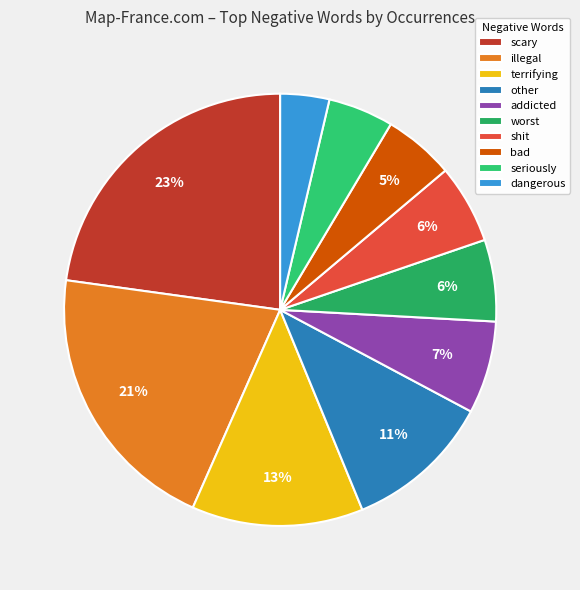

What is the smallest slice in the pie chart?

dangerous